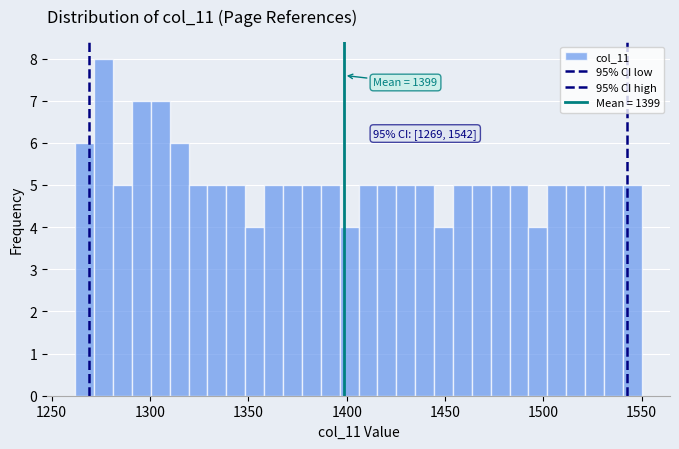

Read against the x-axis, roughly where is the centre of the tallest bar?

1275